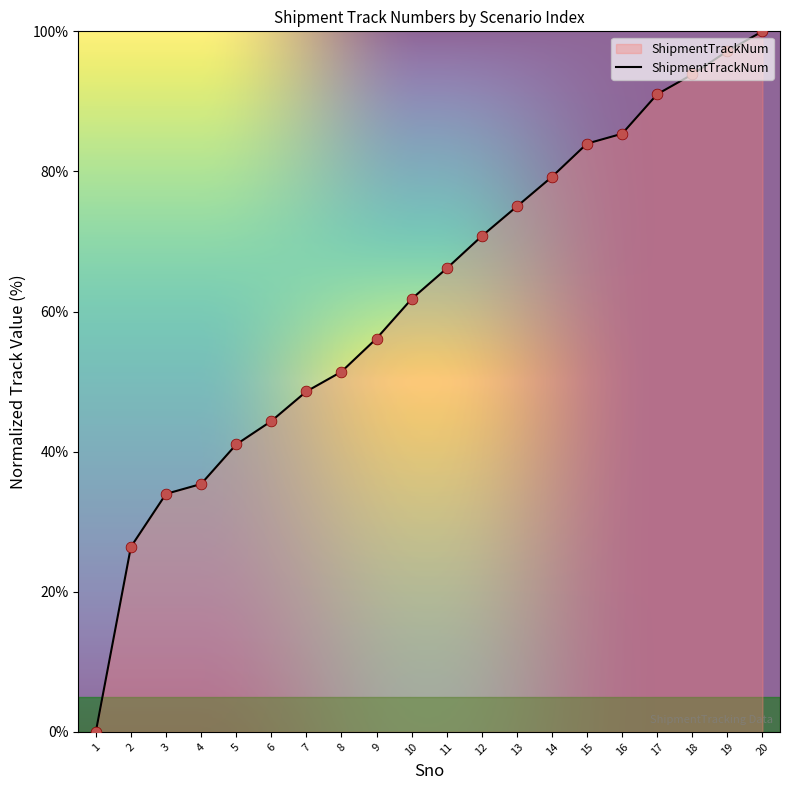

What is the change in value from 8 to 18?

+42.4